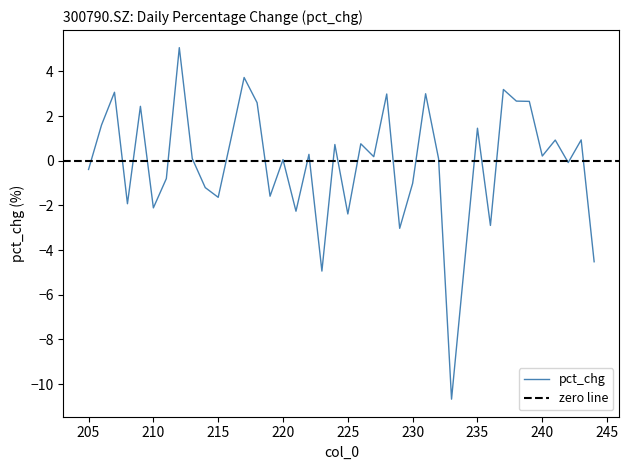

What is the difference between the maximum and second lowest values?

10.0